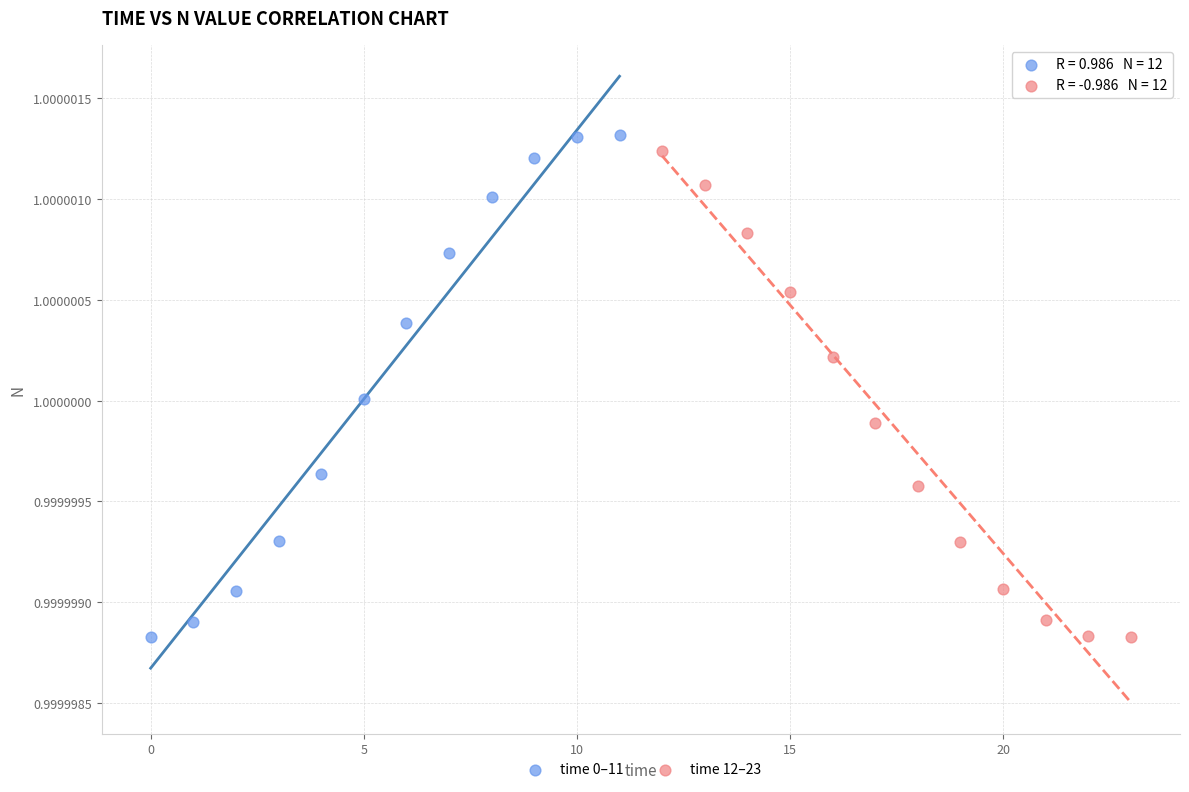

Which series contains the highest Y value?

time 0–11